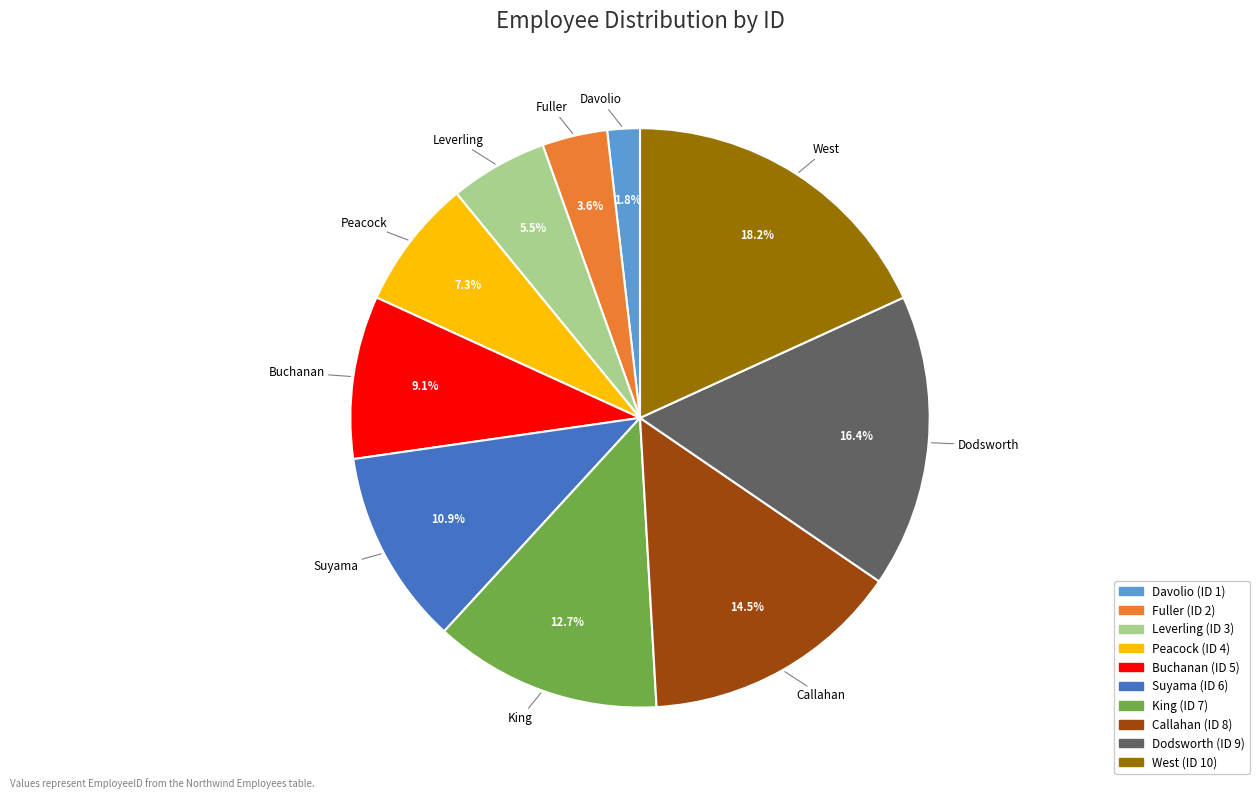

To the nearest percent, what is the difference between the largest and smallest slice percentages?

16%